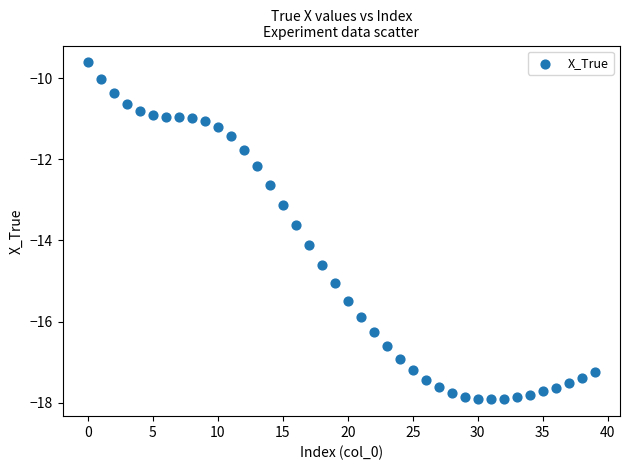

What is the range of Y values (max minus min)?

8.3